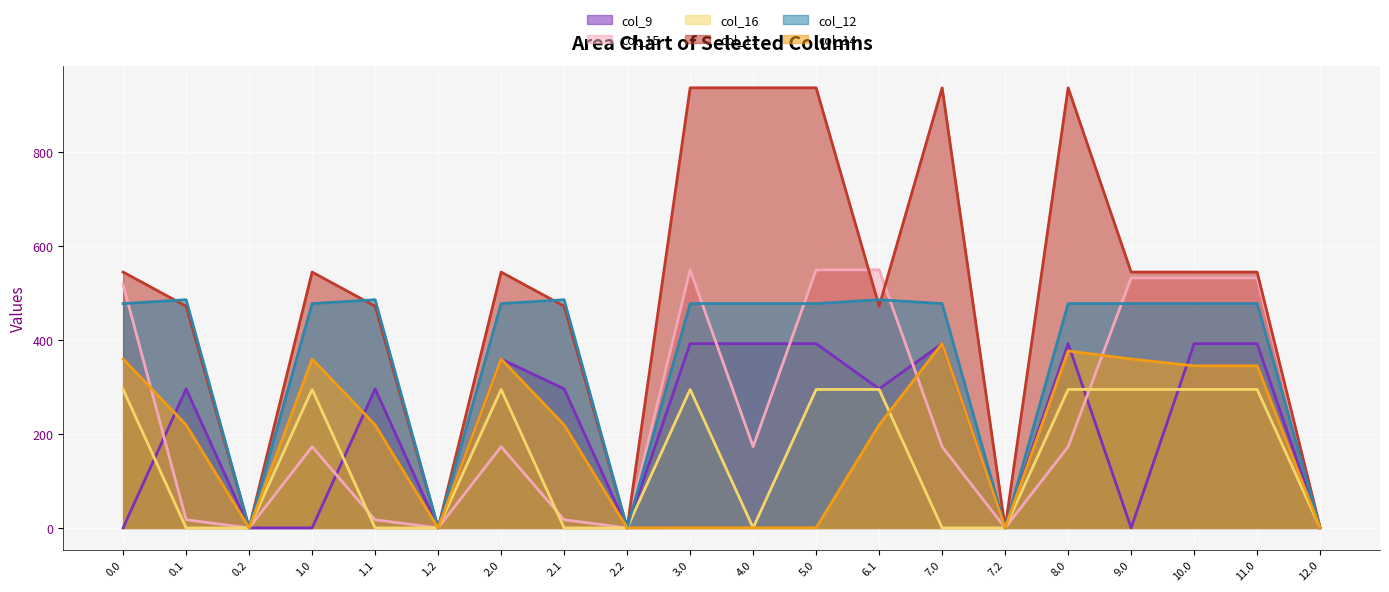

Reading left to right, extract all data points from this chart.

col_9: 0.0	295.9	0.0	0.0	295.9	0.0	359.0	295.9	0.0	392.0	392.0	392.0	295.9	392.0	0.0	392.0	0.0	392.0	392.0	0.0
col_15: 517.3	17.3	0.0	172.8	17.3	0.0	172.8	17.3	0.0	549.0	172.8	549.0	549.0	172.8	0.0	172.8	531.8	531.8	531.8	0.0
col_16: 294.5	0.0	0.0	294.5	0.0	0.0	294.5	0.0	0.0	294.5	0.0	294.5	294.5	0.0	0.0	294.5	294.5	294.5	294.5	0.0
col_11: 544.3	471.7	0.0	544.3	471.7	0.0	544.3	471.7	0.0	936.3	936.3	936.3	471.7	936.3	0.0	936.3	544.3	544.3	544.3	0.0
col_12: 477.2	485.4	0.0	477.2	485.4	0.0	477.2	485.4	0.0	477.2	477.2	477.2	485.4	477.2	0.0	477.2	477.2	477.2	477.2	0.0
col_14: 359.3	219.2	0.0	359.3	219.2	0.0	359.3	219.2	0.0	0.3	0.3	0.3	219.2	392.3	0.0	376.4	359.3	344.8	344.8	0.0